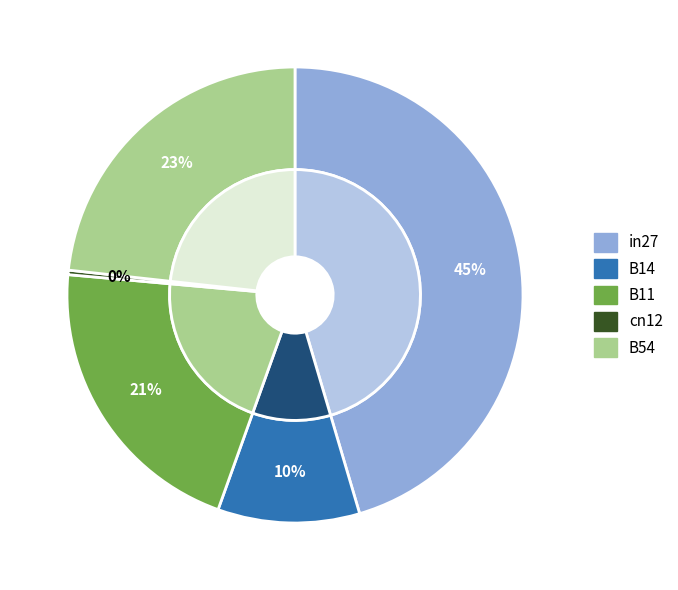

Does any single category account for the majority?

No